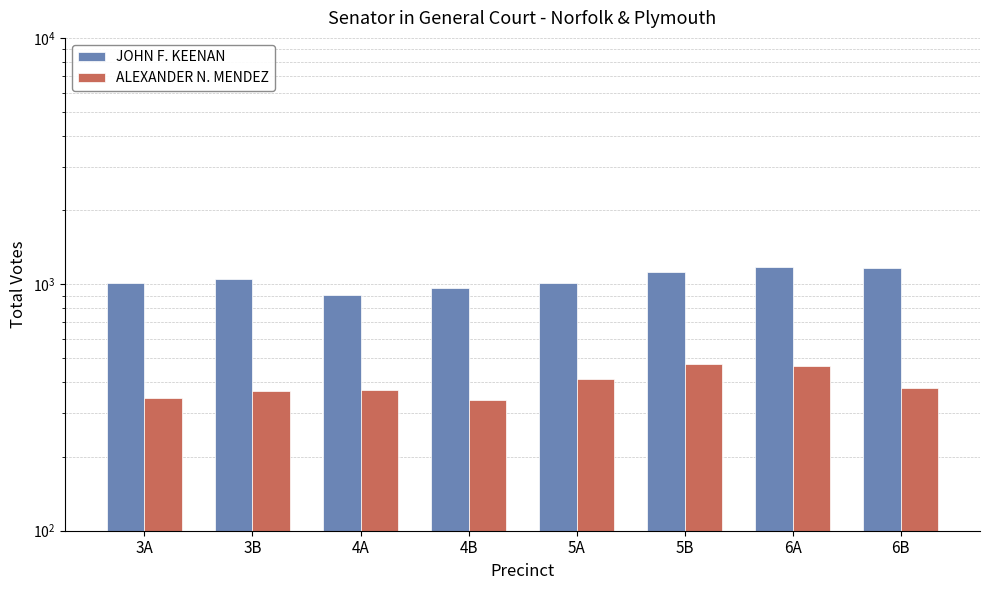

What is the difference between the highest and lowest values at 5A?

598